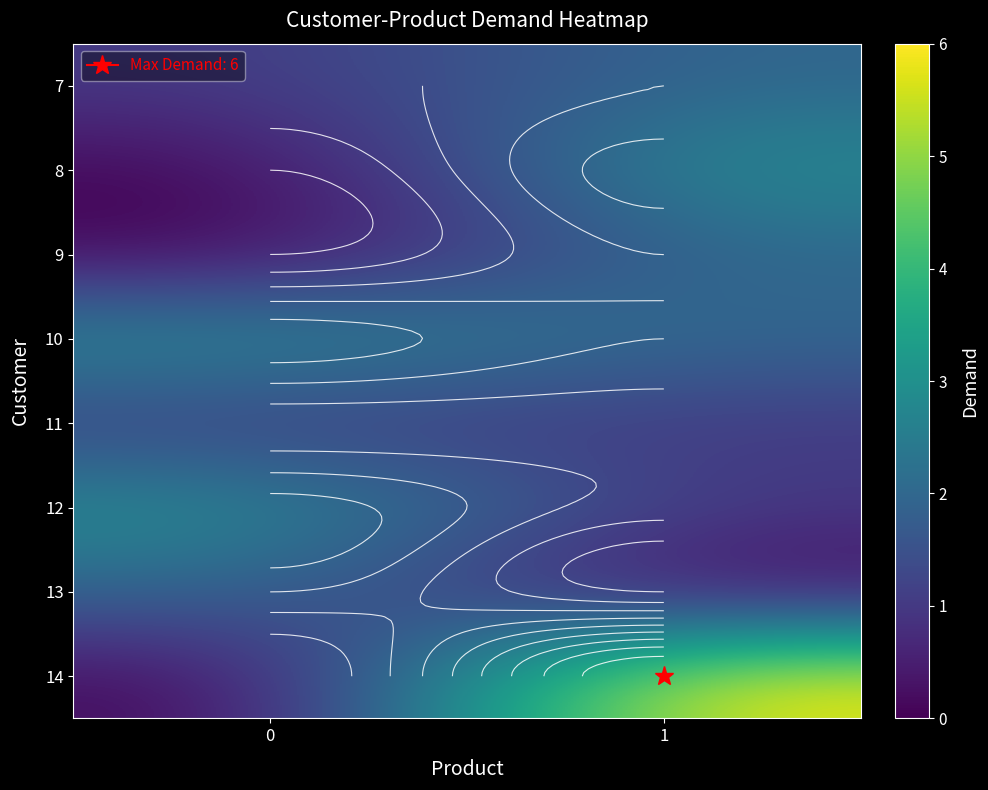

Rank the categories by 12 value from lowest to highest.

1, 0